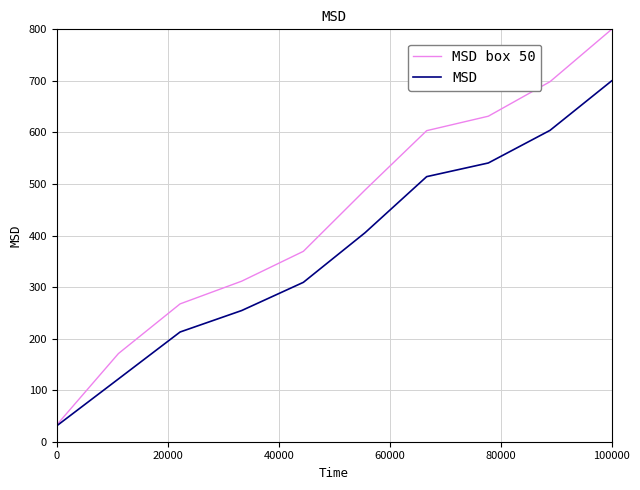

What is the lowest value of the MSD box 50 series?

32.7